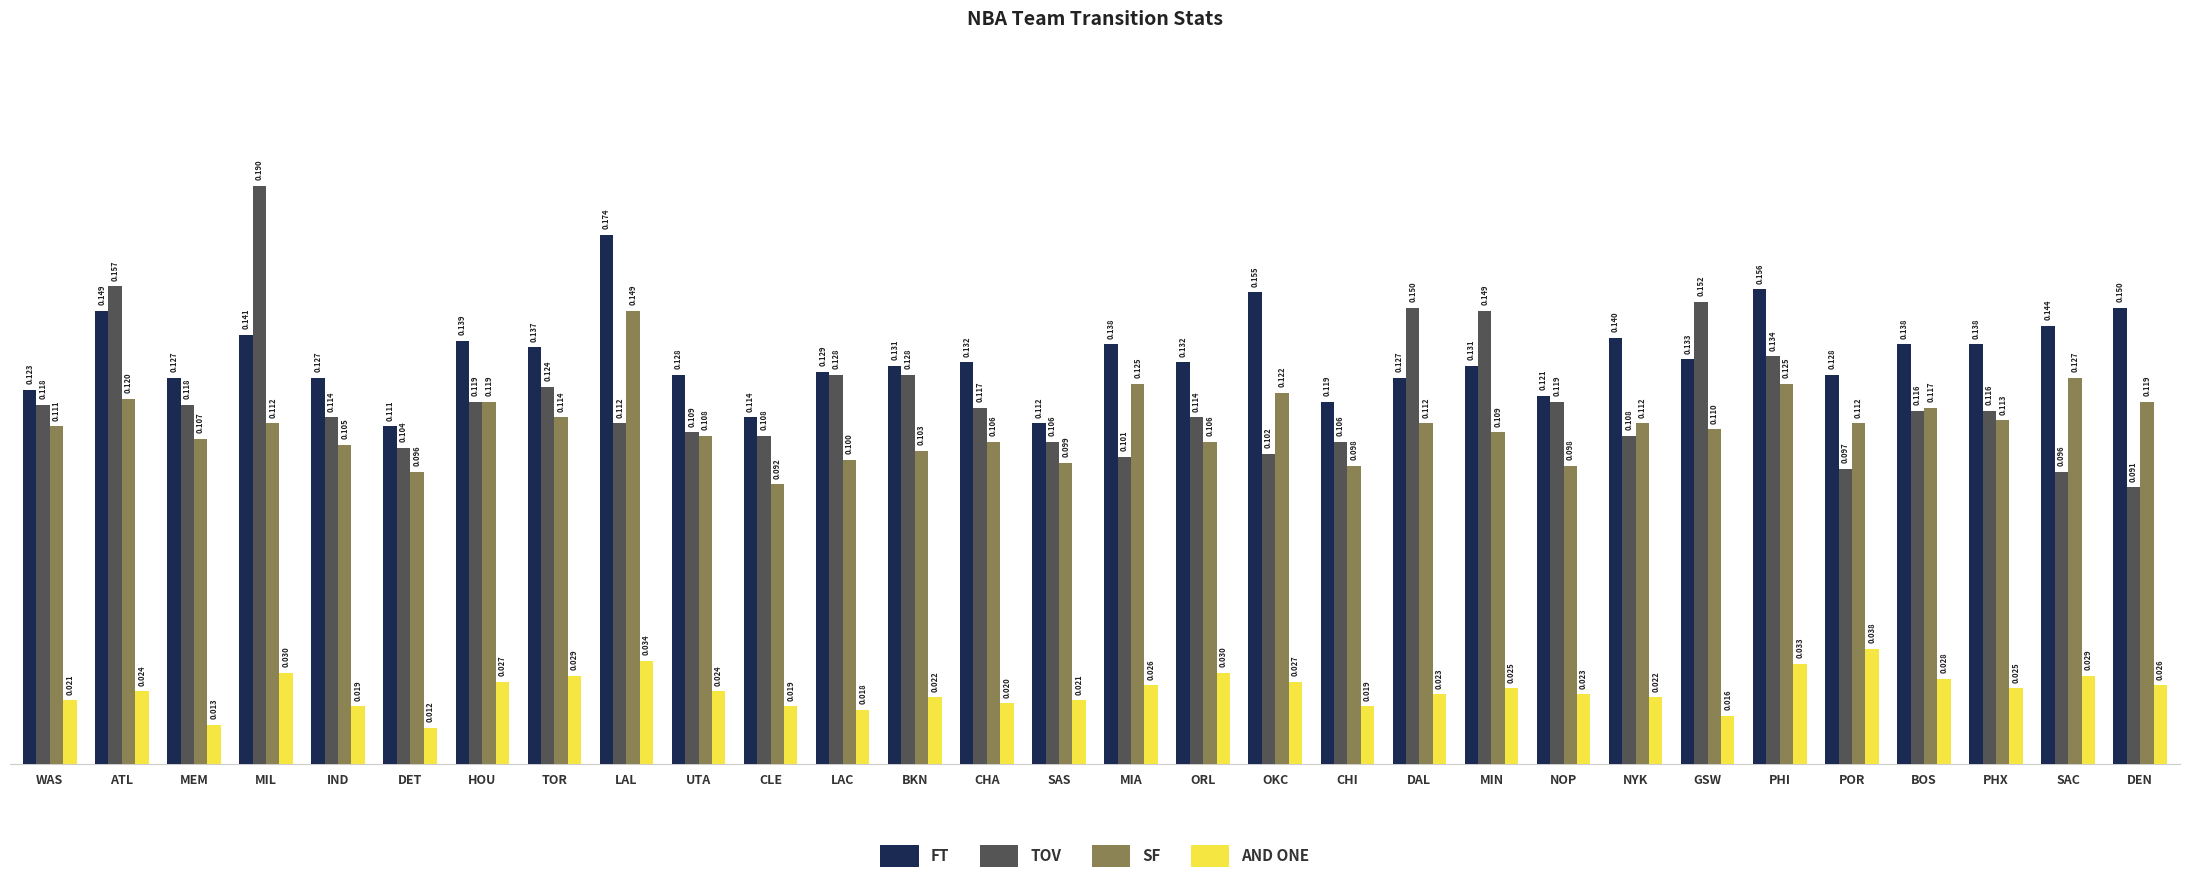

Which series has the widest spread of values?

TOV